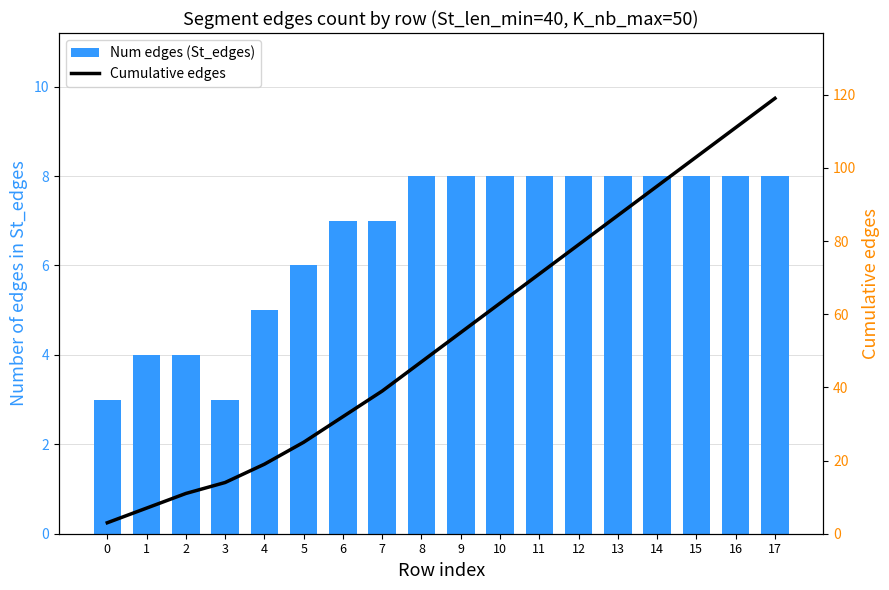

Which series has the widest spread of values?

Cumulative edges